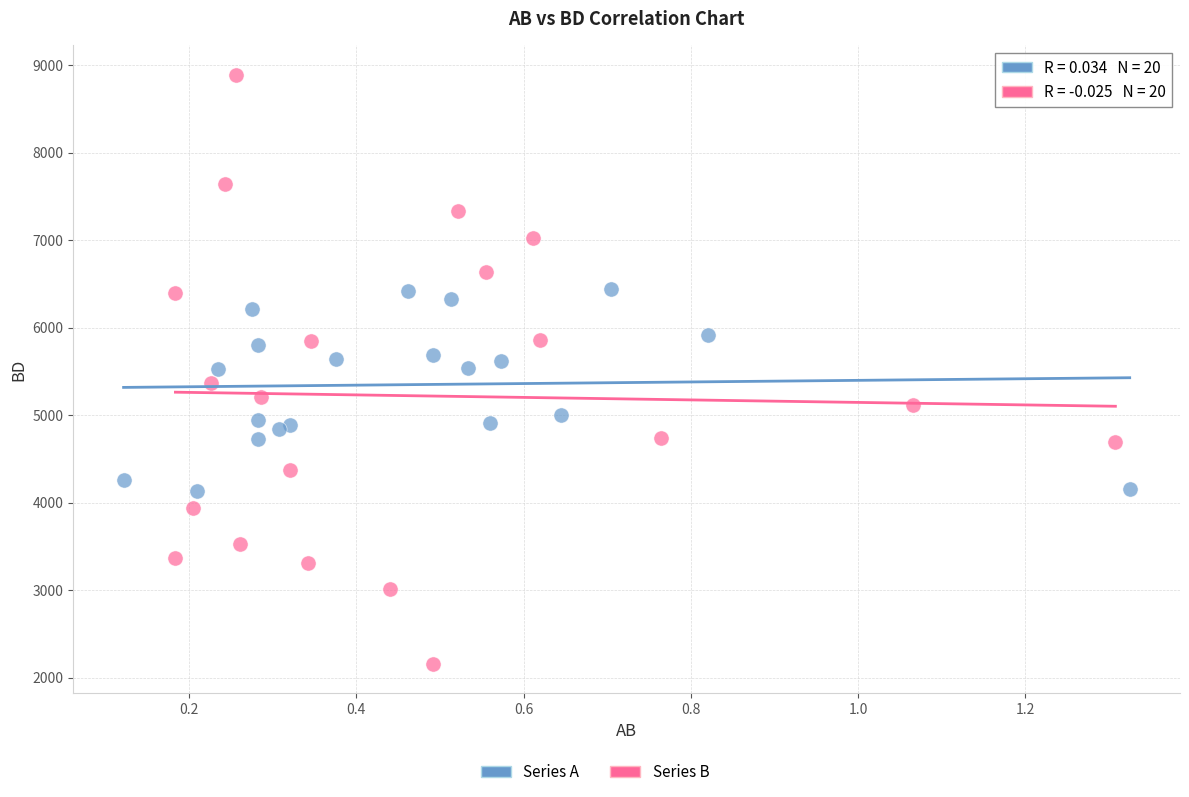

Which series has the largest Y range (max minus min)?

Series B